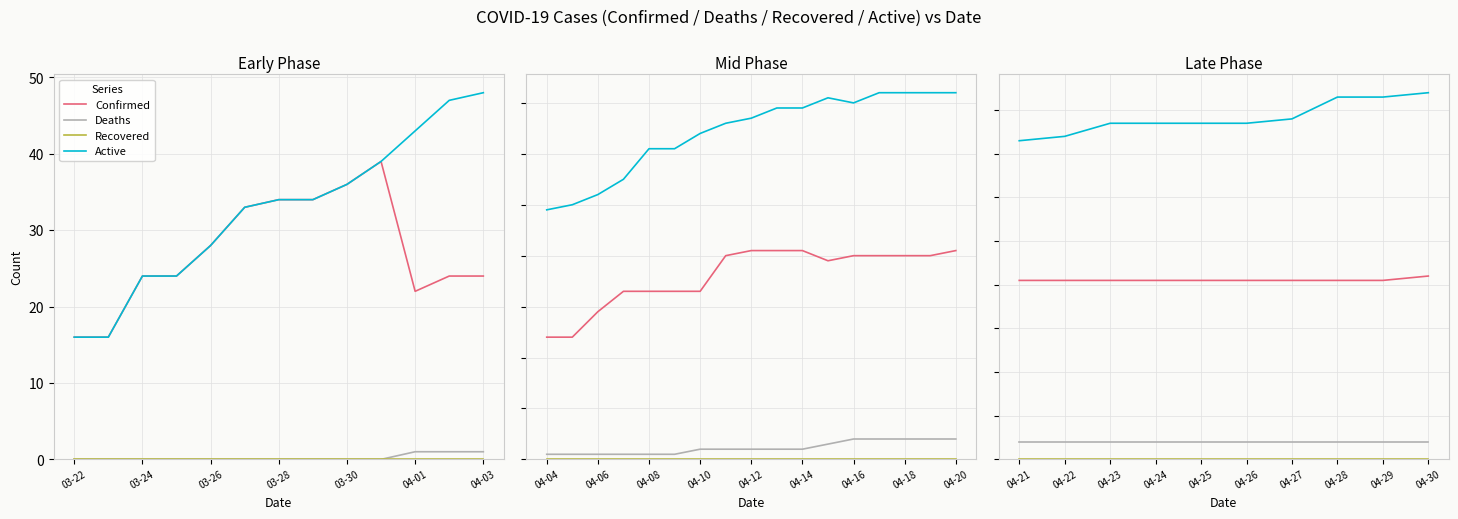

True or false: Active and Recovered cross at least once.

False